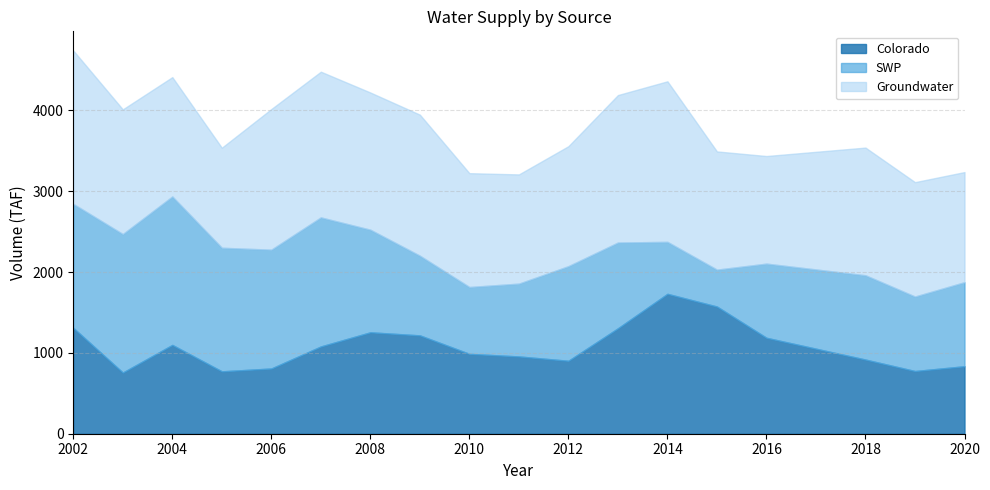

What is the average value of the Groundwater series?

1574.5